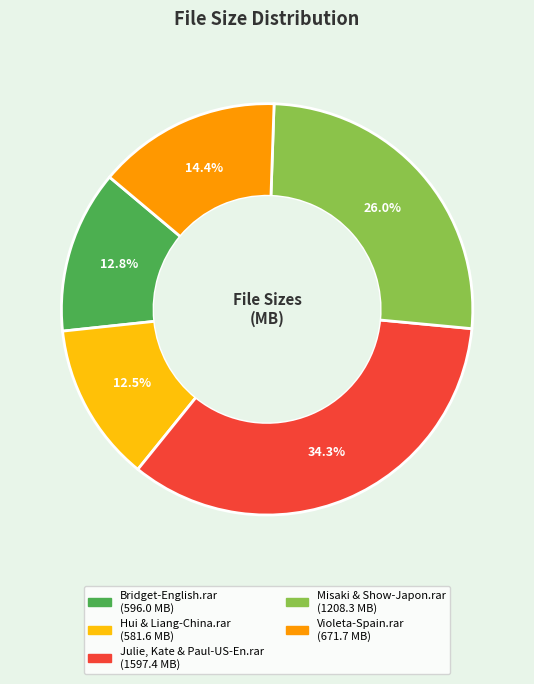

To the nearest percent, what portion does Julie, Kate & Paul-US-En.rar represent?

34%